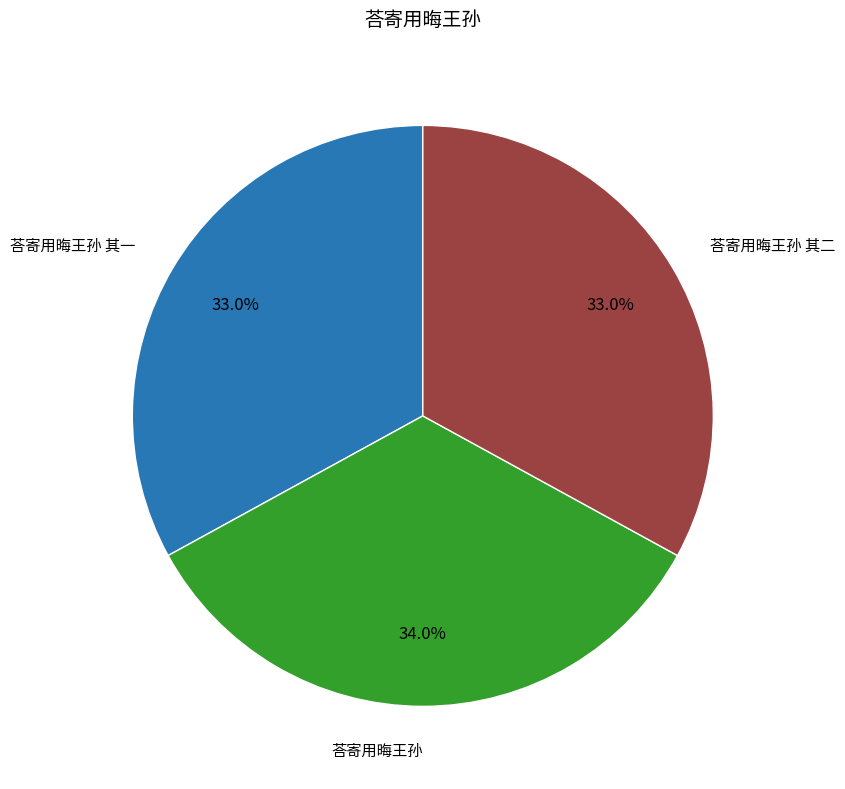

How many slices are in this pie chart?

3